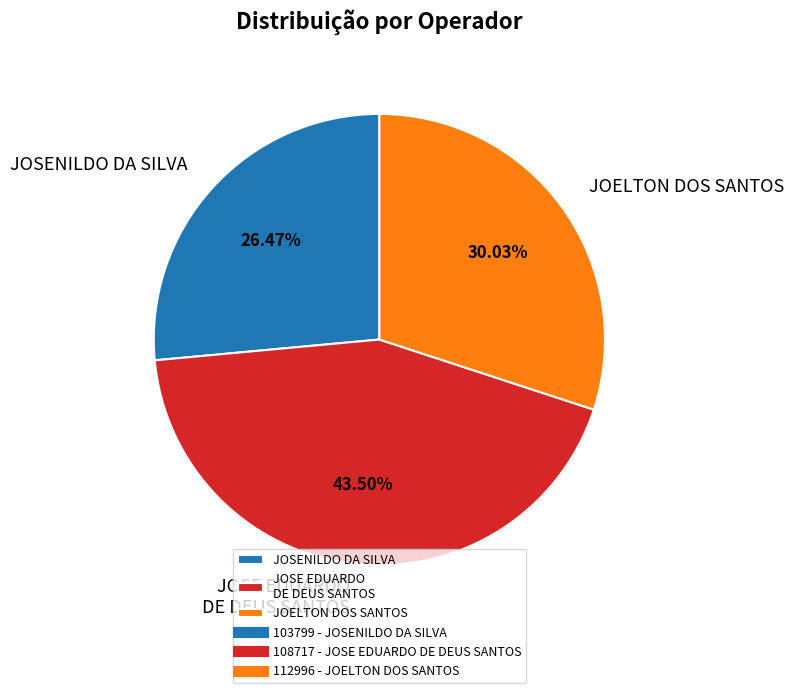

How many slices are in this pie chart?

3